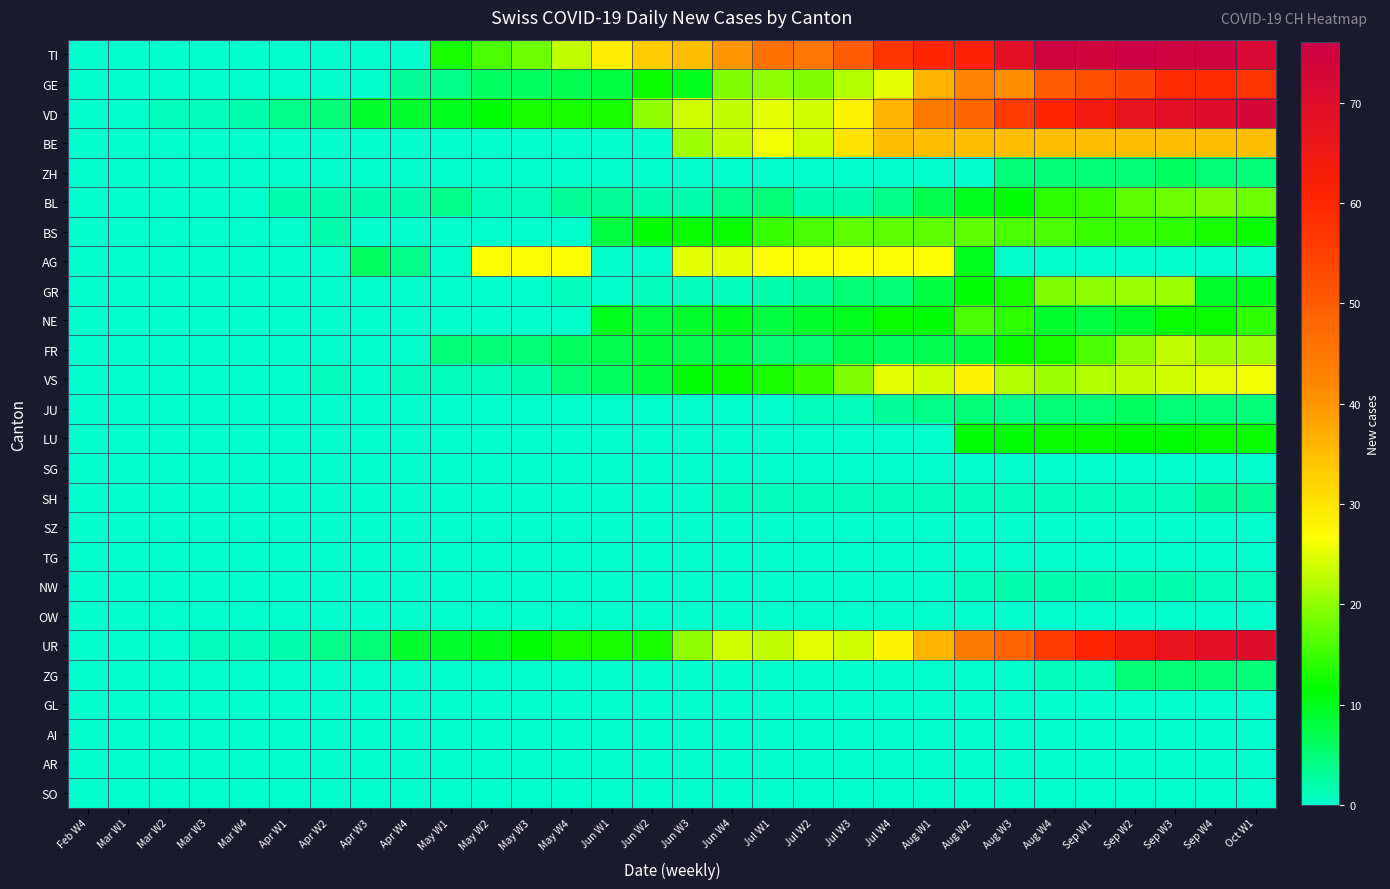

Reading right to left, list all the values displayed in this chart.

TI: Oct W1=72	Sep W4=75	Sep W3=75	Sep W2=76	Sep W1=74	Aug W4=75	Aug W3=69	Aug W2=61	Aug W1=60	Jul W4=57	Jul W3=50	Jul W2=45	Jul W1=46	Jun W4=40	Jun W3=35	Jun W2=33	Jun W1=29	May W4=23	May W3=18	May W2=16	May W1=13	Apr W4=0	Apr W3=0	Apr W2=0	Apr W1=0	Mar W4=0	Mar W3=0	Mar W2=0	Mar W1=0	Feb W4=0
GE: Oct W1=57	Sep W4=59	Sep W3=59	Sep W2=54	Sep W1=52	Aug W4=50	Aug W3=41	Aug W2=43	Aug W1=36	Jul W4=25	Jul W3=22	Jul W2=19	Jul W1=20	Jun W4=19	Jun W3=10	Jun W2=12	Jun W1=8	May W4=7	May W3=6	May W2=6	May W1=4	Apr W4=3	Apr W3=0	Apr W2=0	Apr W1=0	Mar W4=0	Mar W3=0	Mar W2=0	Mar W1=0	Feb W4=0
VD: Oct W1=73	Sep W4=70	Sep W3=69	Sep W2=67	Sep W1=64	Aug W4=60	Aug W3=56	Aug W2=48	Aug W1=44	Jul W4=36	Jul W3=28	Jul W2=24	Jul W1=25	Jun W4=23	Jun W3=24	Jun W2=20	Jun W1=13	May W4=13	May W3=13	May W2=11	May W1=10	Apr W4=9	Apr W3=9	Apr W2=5	Apr W1=4	Mar W4=2	Mar W3=1	Mar W2=1	Mar W1=0	Feb W4=0
BE: Oct W1=35	Sep W4=35	Sep W3=35	Sep W2=35	Sep W1=35	Aug W4=35	Aug W3=35	Aug W2=35	Aug W1=35	Jul W4=35	Jul W3=30	Jul W2=24	Jul W1=26	Jun W4=23	Jun W3=21	Jun W2=0	Jun W1=0	May W4=0	May W3=0	May W2=0	May W1=0	Apr W4=0	Apr W3=0	Apr W2=0	Apr W1=0	Mar W4=0	Mar W3=0	Mar W2=0	Mar W1=0	Feb W4=0
ZH: Oct W1=5	Sep W4=5	Sep W3=6	Sep W2=5	Sep W1=5	Aug W4=5	Aug W3=5	Aug W2=0	Aug W1=0	Jul W4=0	Jul W3=0	Jul W2=0	Jul W1=0	Jun W4=0	Jun W3=0	Jun W2=0	Jun W1=0	May W4=0	May W3=0	May W2=0	May W1=0	Apr W4=0	Apr W3=0	Apr W2=0	Apr W1=0	Mar W4=0	Mar W3=0	Mar W2=0	Mar W1=0	Feb W4=0
BL: Oct W1=18	Sep W4=19	Sep W3=18	Sep W2=17	Sep W1=15	Aug W4=14	Aug W3=11	Aug W2=10	Aug W1=7	Jul W4=4	Jul W3=2	Jul W2=2	Jul W1=5	Jun W4=4	Jun W3=2	Jun W2=2	Jun W1=3	May W4=3	May W3=1	May W2=1	May W1=4	Apr W4=2	Apr W3=2	Apr W2=2	Apr W1=2	Mar W4=0	Mar W3=0	Mar W2=0	Mar W1=0	Feb W4=0
BS: Oct W1=12	Sep W4=13	Sep W3=14	Sep W2=15	Sep W1=15	Aug W4=16	Aug W3=16	Aug W2=17	Aug W1=17	Jul W4=17	Jul W3=17	Jul W2=16	Jul W1=15	Jun W4=12	Jun W3=12	Jun W2=11	Jun W1=8	May W4=0	May W3=0	May W2=0	May W1=0	Apr W4=0	Apr W3=0	Apr W2=2	Apr W1=0	Mar W4=0	Mar W3=0	Mar W2=0	Mar W1=0	Feb W4=0
AG: Oct W1=0	Sep W4=0	Sep W3=0	Sep W2=0	Sep W1=0	Aug W4=0	Aug W3=0	Aug W2=10	Aug W1=27	Jul W4=27	Jul W3=27	Jul W2=27	Jul W1=27	Jun W4=25	Jun W3=25	Jun W2=0	Jun W1=0	May W4=27	May W3=27	May W2=27	May W1=0	Apr W4=4	Apr W3=6	Apr W2=0	Apr W1=0	Mar W4=0	Mar W3=0	Mar W2=0	Mar W1=0	Feb W4=0
GR: Oct W1=10	Sep W4=9	Sep W3=21	Sep W2=21	Sep W1=20	Aug W4=19	Aug W3=13	Aug W2=11	Aug W1=8	Jul W4=5	Jul W3=5	Jul W2=3	Jul W1=2	Jun W4=1	Jun W3=1	Jun W2=1	Jun W1=0	May W4=1	May W3=0	May W2=0	May W1=0	Apr W4=0	Apr W3=0	Apr W2=0	Apr W1=0	Mar W4=0	Mar W3=0	Mar W2=0	Mar W1=0	Feb W4=0
NE: Oct W1=14	Sep W4=12	Sep W3=12	Sep W2=9	Sep W1=8	Aug W4=9	Aug W3=14	Aug W2=16	Aug W1=11	Jul W4=12	Jul W3=10	Jul W2=9	Jul W1=8	Jun W4=10	Jun W3=9	Jun W2=8	Jun W1=10	May W4=0	May W3=0	May W2=0	May W1=0	Apr W4=0	Apr W3=0	Apr W2=0	Apr W1=0	Mar W4=0	Mar W3=0	Mar W2=0	Mar W1=0	Feb W4=0
FR: Oct W1=21	Sep W4=21	Sep W3=23	Sep W2=20	Sep W1=16	Aug W4=13	Aug W3=12	Aug W2=8	Aug W1=7	Jul W4=6	Jul W3=7	Jul W2=5	Jul W1=5	Jun W4=7	Jun W3=7	Jun W2=8	Jun W1=7	May W4=6	May W3=5	May W2=5	May W1=5	Apr W4=0	Apr W3=0	Apr W2=0	Apr W1=0	Mar W4=0	Mar W3=0	Mar W2=0	Mar W1=0	Feb W4=0
VS: Oct W1=26	Sep W4=25	Sep W3=24	Sep W2=23	Sep W1=22	Aug W4=21	Aug W3=22	Aug W2=28	Aug W1=24	Jul W4=25	Jul W3=19	Jul W2=15	Jul W1=13	Jun W4=12	Jun W3=11	Jun W2=8	Jun W1=6	May W4=5	May W3=2	May W2=1	May W1=1	Apr W4=1	Apr W3=0	Apr W2=1	Apr W1=0	Mar W4=0	Mar W3=0	Mar W2=0	Mar W1=0	Feb W4=0
JU: Oct W1=5	Sep W4=5	Sep W3=5	Sep W2=6	Sep W1=5	Aug W4=5	Aug W3=4	Aug W2=5	Aug W1=4	Jul W4=3	Jul W3=1	Jul W2=1	Jul W1=0	Jun W4=0	Jun W3=0	Jun W2=0	Jun W1=0	May W4=0	May W3=0	May W2=0	May W1=0	Apr W4=0	Apr W3=0	Apr W2=0	Apr W1=0	Mar W4=0	Mar W3=0	Mar W2=0	Mar W1=0	Feb W4=0
LU: Oct W1=12	Sep W4=12	Sep W3=11	Sep W2=11	Sep W1=12	Aug W4=12	Aug W3=11	Aug W2=11	Aug W1=0	Jul W4=0	Jul W3=0	Jul W2=0	Jul W1=0	Jun W4=0	Jun W3=0	Jun W2=0	Jun W1=0	May W4=0	May W3=0	May W2=0	May W1=0	Apr W4=0	Apr W3=0	Apr W2=0	Apr W1=0	Mar W4=0	Mar W3=0	Mar W2=0	Mar W1=0	Feb W4=0
SG: Oct W1=0	Sep W4=0	Sep W3=0	Sep W2=0	Sep W1=0	Aug W4=0	Aug W3=0	Aug W2=0	Aug W1=0	Jul W4=0	Jul W3=0	Jul W2=0	Jul W1=0	Jun W4=0	Jun W3=0	Jun W2=0	Jun W1=0	May W4=0	May W3=0	May W2=0	May W1=0	Apr W4=0	Apr W3=0	Apr W2=0	Apr W1=0	Mar W4=0	Mar W3=0	Mar W2=0	Mar W1=0	Feb W4=0
SH: Oct W1=3	Sep W4=3	Sep W3=1	Sep W2=1	Sep W1=1	Aug W4=1	Aug W3=1	Aug W2=1	Aug W1=1	Jul W4=1	Jul W3=1	Jul W2=1	Jul W1=1	Jun W4=1	Jun W3=0	Jun W2=0	Jun W1=0	May W4=0	May W3=0	May W2=0	May W1=0	Apr W4=0	Apr W3=0	Apr W2=0	Apr W1=0	Mar W4=0	Mar W3=0	Mar W2=0	Mar W1=0	Feb W4=0
SZ: Oct W1=0	Sep W4=0	Sep W3=0	Sep W2=0	Sep W1=0	Aug W4=0	Aug W3=0	Aug W2=0	Aug W1=0	Jul W4=0	Jul W3=0	Jul W2=0	Jul W1=0	Jun W4=0	Jun W3=0	Jun W2=0	Jun W1=0	May W4=0	May W3=0	May W2=0	May W1=0	Apr W4=0	Apr W3=0	Apr W2=0	Apr W1=0	Mar W4=0	Mar W3=0	Mar W2=0	Mar W1=0	Feb W4=0
TG: Oct W1=0	Sep W4=0	Sep W3=0	Sep W2=0	Sep W1=0	Aug W4=0	Aug W3=0	Aug W2=0	Aug W1=0	Jul W4=0	Jul W3=0	Jul W2=0	Jul W1=0	Jun W4=0	Jun W3=0	Jun W2=0	Jun W1=0	May W4=0	May W3=0	May W2=0	May W1=0	Apr W4=0	Apr W3=0	Apr W2=0	Apr W1=0	Mar W4=0	Mar W3=0	Mar W2=0	Mar W1=0	Feb W4=0
NW: Oct W1=1	Sep W4=1	Sep W3=2	Sep W2=2	Sep W1=2	Aug W4=2	Aug W3=2	Aug W2=1	Aug W1=0	Jul W4=0	Jul W3=0	Jul W2=0	Jul W1=0	Jun W4=0	Jun W3=0	Jun W2=0	Jun W1=0	May W4=0	May W3=0	May W2=0	May W1=0	Apr W4=0	Apr W3=0	Apr W2=0	Apr W1=0	Mar W4=0	Mar W3=0	Mar W2=0	Mar W1=0	Feb W4=0
OW: Oct W1=0	Sep W4=0	Sep W3=0	Sep W2=0	Sep W1=0	Aug W4=0	Aug W3=0	Aug W2=0	Aug W1=0	Jul W4=0	Jul W3=0	Jul W2=0	Jul W1=0	Jun W4=0	Jun W3=0	Jun W2=0	Jun W1=0	May W4=0	May W3=0	May W2=0	May W1=0	Apr W4=0	Apr W3=0	Apr W2=0	Apr W1=0	Mar W4=0	Mar W3=0	Mar W2=0	Mar W1=0	Feb W4=0
UR: Oct W1=70	Sep W4=69	Sep W3=67	Sep W2=64	Sep W1=60	Aug W4=56	Aug W3=48	Aug W2=44	Aug W1=36	Jul W4=28	Jul W3=24	Jul W2=25	Jul W1=23	Jun W4=24	Jun W3=20	Jun W2=13	Jun W1=13	May W4=13	May W3=11	May W2=10	May W1=9	Apr W4=9	Apr W3=5	Apr W2=4	Apr W1=2	Mar W4=1	Mar W3=1	Mar W2=0	Mar W1=0	Feb W4=0
ZG: Oct W1=5	Sep W4=5	Sep W3=5	Sep W2=5	Sep W1=1	Aug W4=1	Aug W3=0	Aug W2=0	Aug W1=0	Jul W4=0	Jul W3=0	Jul W2=0	Jul W1=0	Jun W4=0	Jun W3=0	Jun W2=0	Jun W1=0	May W4=0	May W3=0	May W2=0	May W1=0	Apr W4=0	Apr W3=0	Apr W2=0	Apr W1=0	Mar W4=0	Mar W3=0	Mar W2=0	Mar W1=0	Feb W4=0
GL: Oct W1=0	Sep W4=0	Sep W3=0	Sep W2=0	Sep W1=0	Aug W4=0	Aug W3=0	Aug W2=0	Aug W1=0	Jul W4=0	Jul W3=0	Jul W2=0	Jul W1=0	Jun W4=0	Jun W3=0	Jun W2=0	Jun W1=0	May W4=0	May W3=0	May W2=0	May W1=0	Apr W4=0	Apr W3=0	Apr W2=0	Apr W1=0	Mar W4=0	Mar W3=0	Mar W2=0	Mar W1=0	Feb W4=0
AI: Oct W1=0	Sep W4=0	Sep W3=0	Sep W2=0	Sep W1=0	Aug W4=0	Aug W3=0	Aug W2=0	Aug W1=0	Jul W4=0	Jul W3=0	Jul W2=0	Jul W1=0	Jun W4=0	Jun W3=0	Jun W2=0	Jun W1=0	May W4=0	May W3=0	May W2=0	May W1=0	Apr W4=0	Apr W3=0	Apr W2=0	Apr W1=0	Mar W4=0	Mar W3=0	Mar W2=0	Mar W1=0	Feb W4=0
AR: Oct W1=0	Sep W4=0	Sep W3=0	Sep W2=0	Sep W1=0	Aug W4=0	Aug W3=0	Aug W2=0	Aug W1=0	Jul W4=0	Jul W3=0	Jul W2=0	Jul W1=0	Jun W4=0	Jun W3=0	Jun W2=0	Jun W1=0	May W4=0	May W3=0	May W2=0	May W1=0	Apr W4=0	Apr W3=0	Apr W2=0	Apr W1=0	Mar W4=0	Mar W3=0	Mar W2=0	Mar W1=0	Feb W4=0
SO: Oct W1=0	Sep W4=0	Sep W3=0	Sep W2=0	Sep W1=0	Aug W4=0	Aug W3=0	Aug W2=0	Aug W1=0	Jul W4=0	Jul W3=0	Jul W2=0	Jul W1=0	Jun W4=0	Jun W3=0	Jun W2=0	Jun W1=0	May W4=0	May W3=0	May W2=0	May W1=0	Apr W4=0	Apr W3=0	Apr W2=0	Apr W1=0	Mar W4=0	Mar W3=0	Mar W2=0	Mar W1=0	Feb W4=0